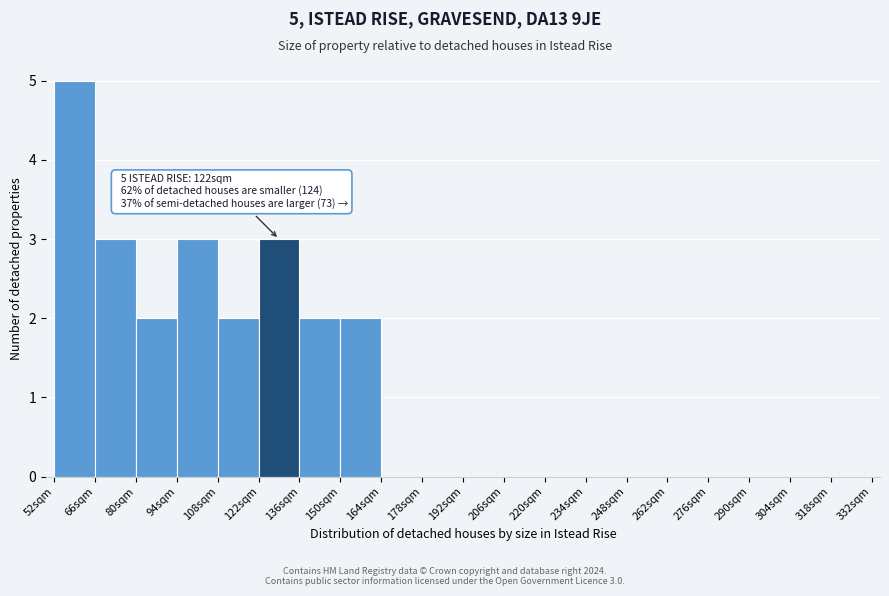

Over which range of the x-axis is the bar tallest?

52 to 66